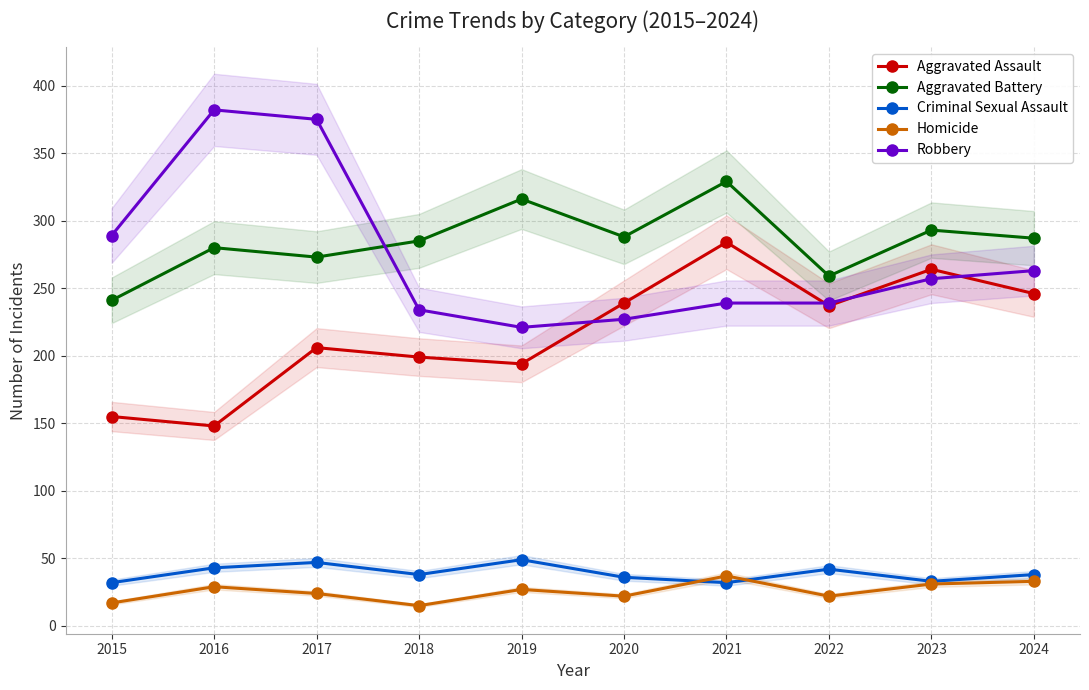

True or false: Aggravated Battery and Homicide intersect in this chart.

False